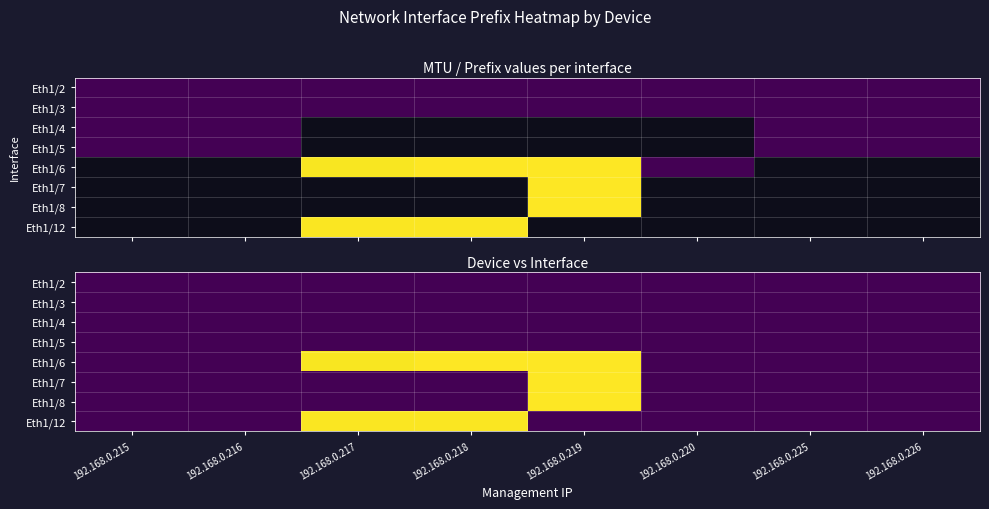

Which category has the lowest value in the Eth1/7 series?

192.168.0.215